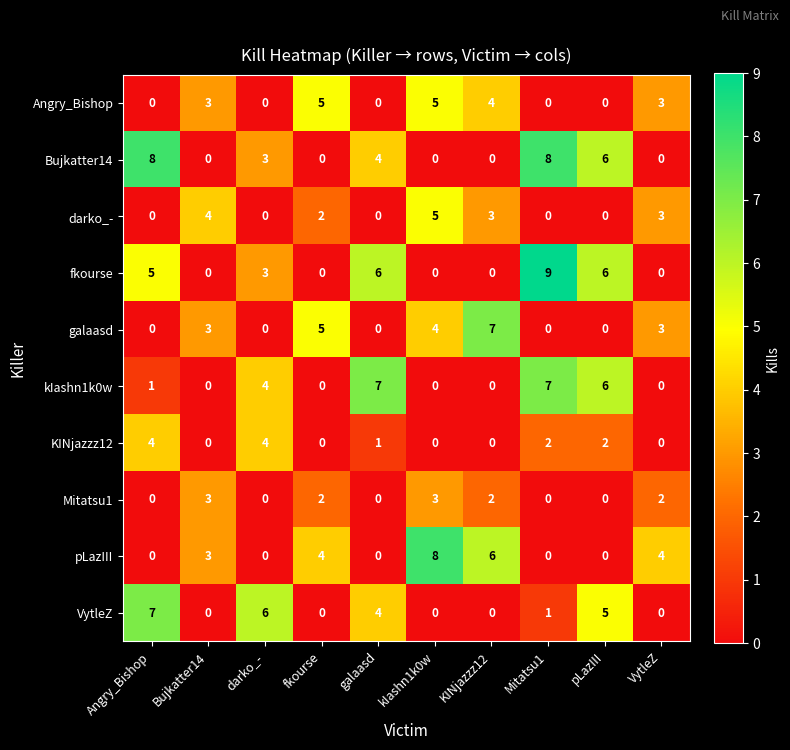

What is the average value of the fkourse series?

3